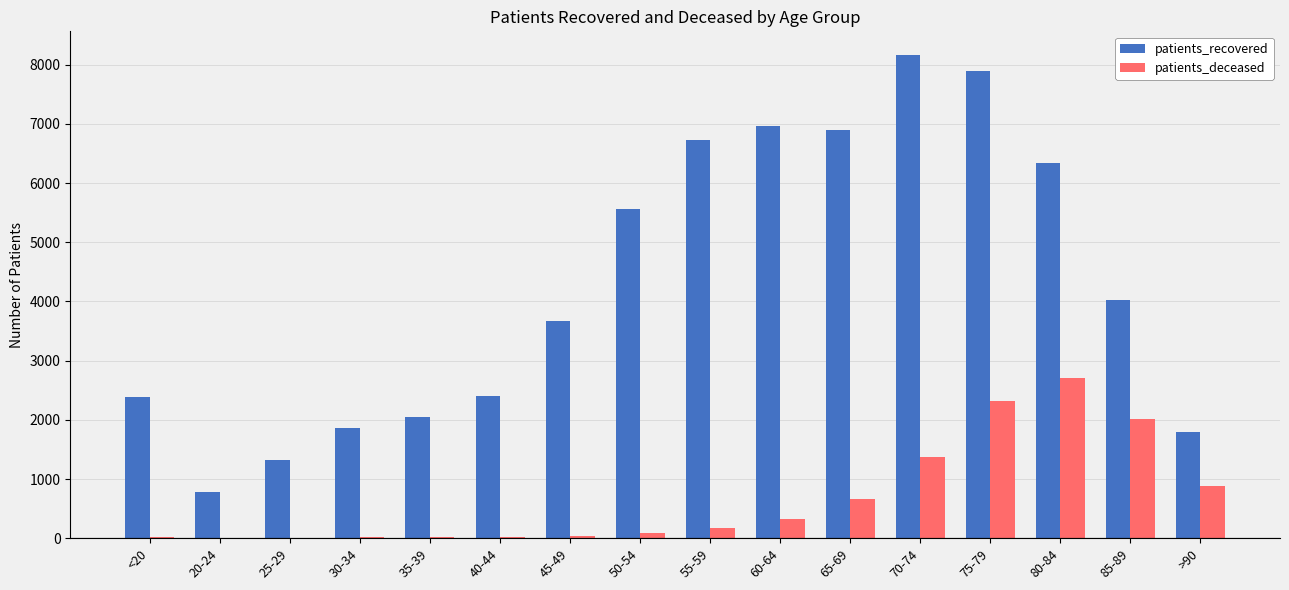

Is the value of patients_deceased at 60-64 greater than the value of patients_recovered at <20?

No